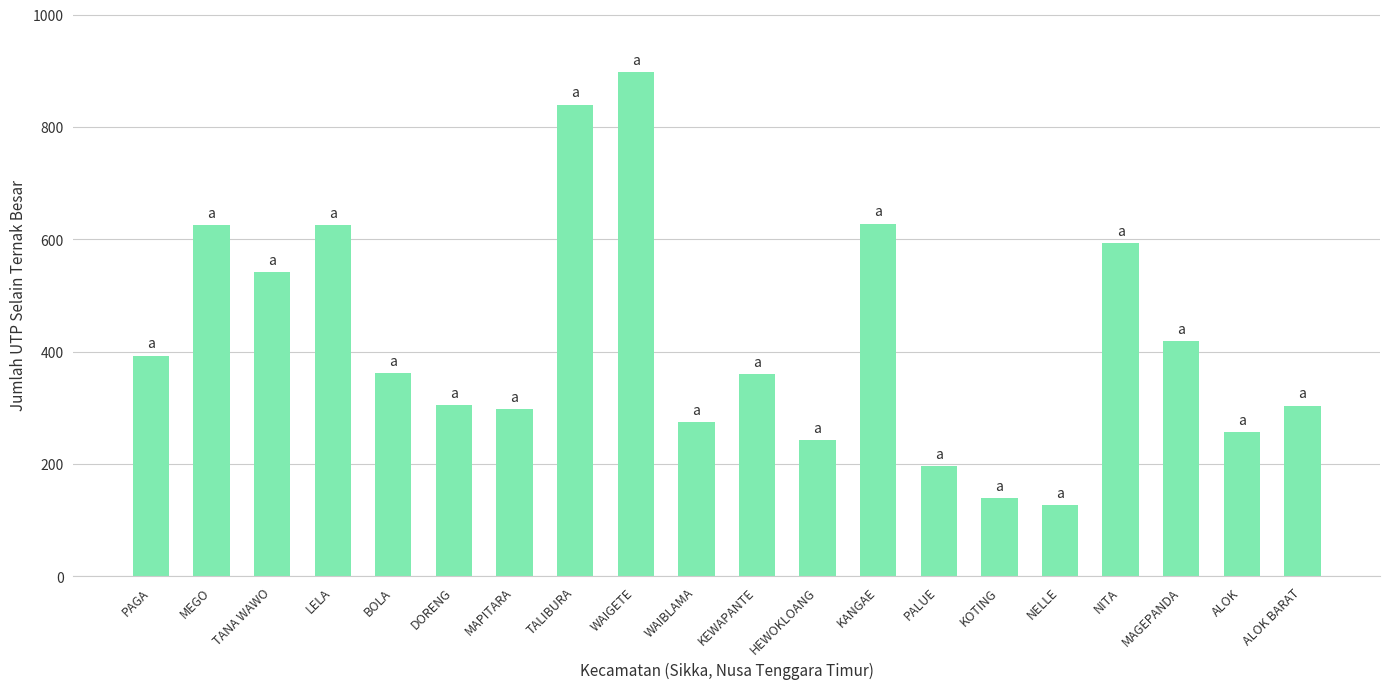

What is the label of the 7th bar from the left?

MAPITARA